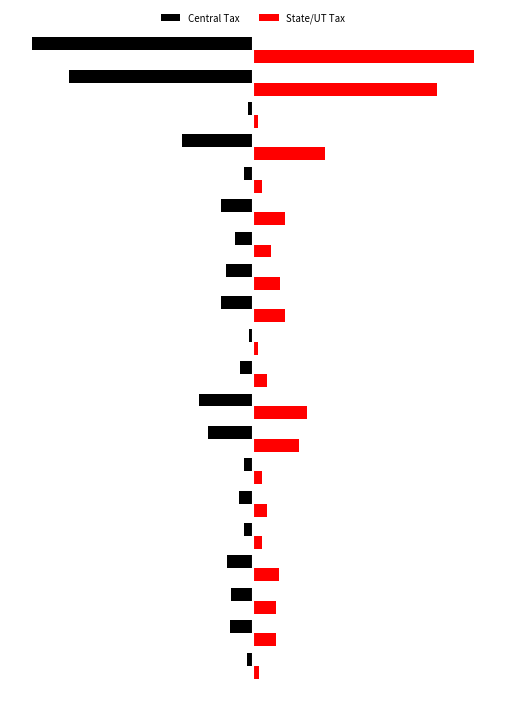

What are all the series names shown in the legend?

Central Tax, State/UT Tax